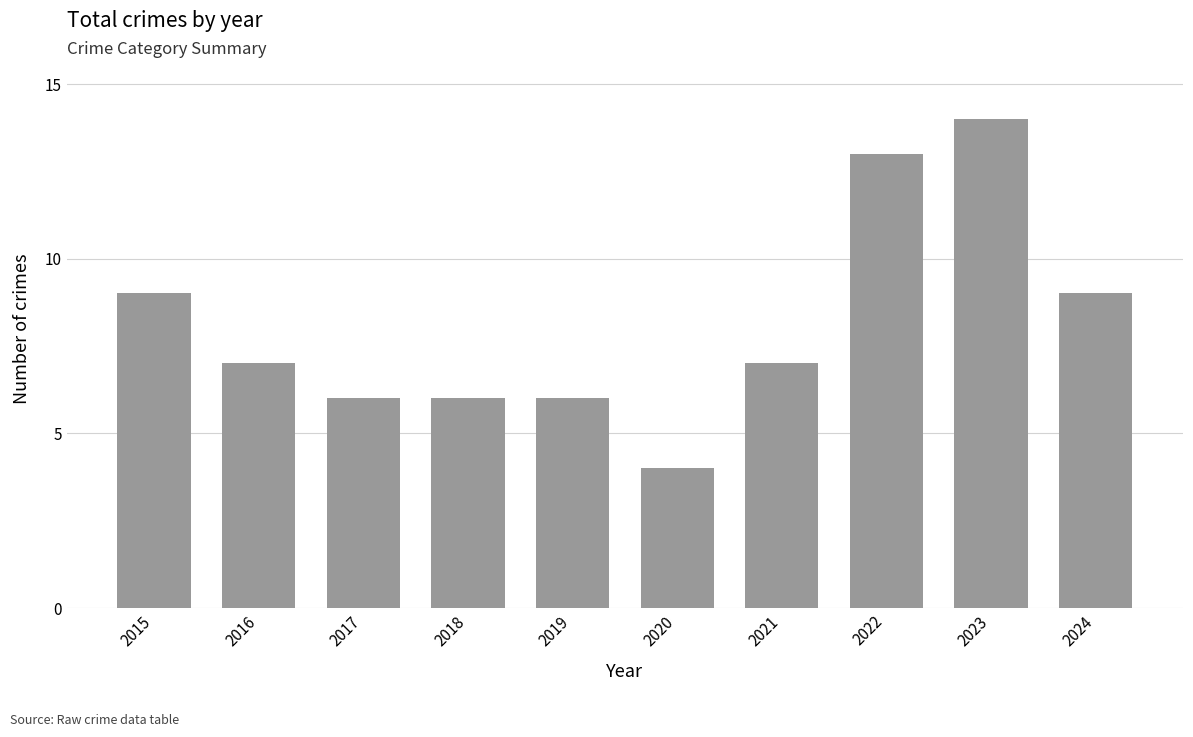

What is the average value?

8